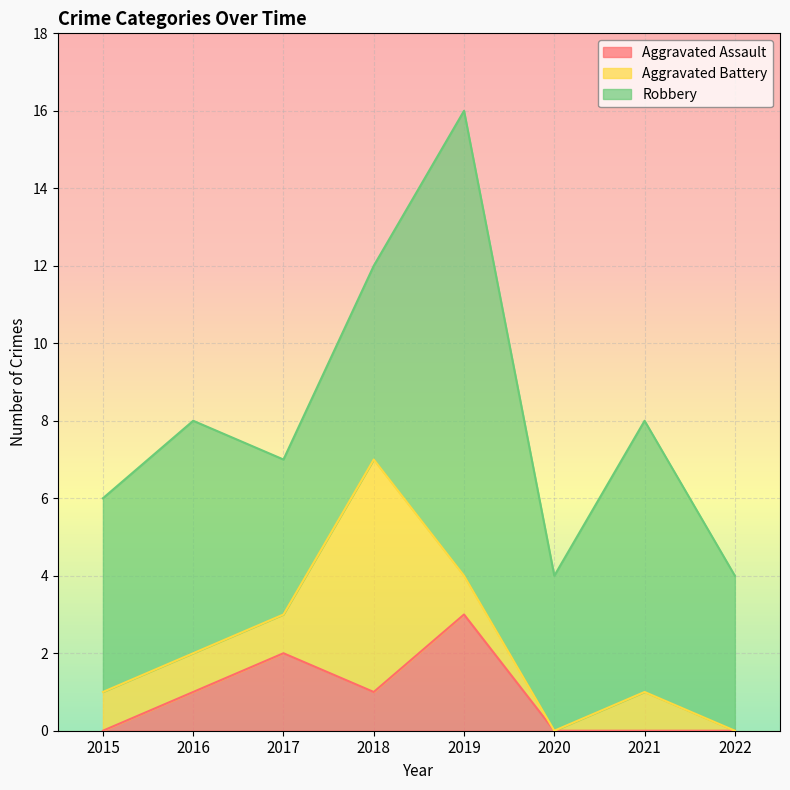

At which label does Aggravated Assault reach its peak?

2019